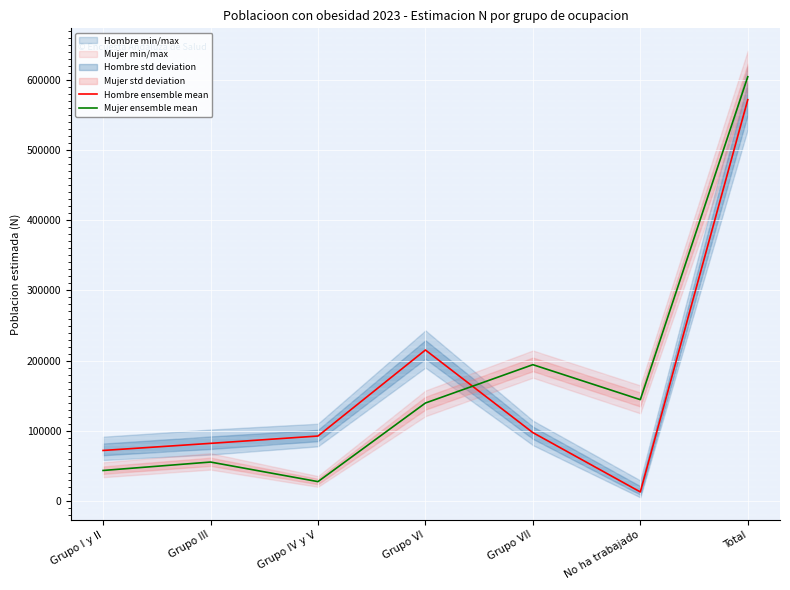

At which label does Hombre ensemble mean reach its minimum?

No ha trabajado